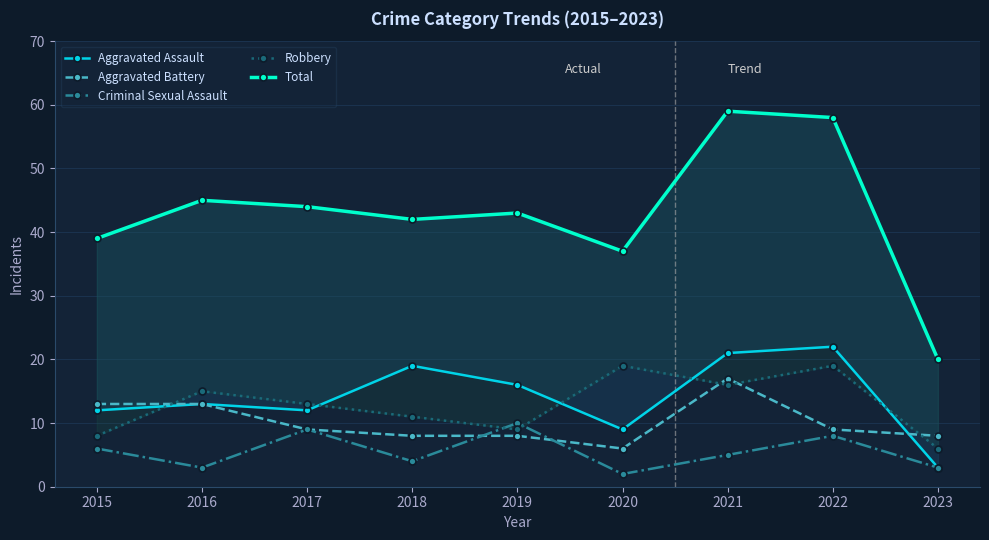

The value of Aggravated Assault at 2016 is 22. True or false?

False